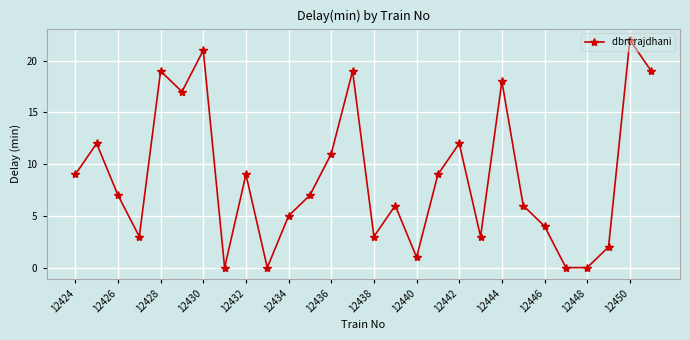

What is the value of the 26th point from the left?

2